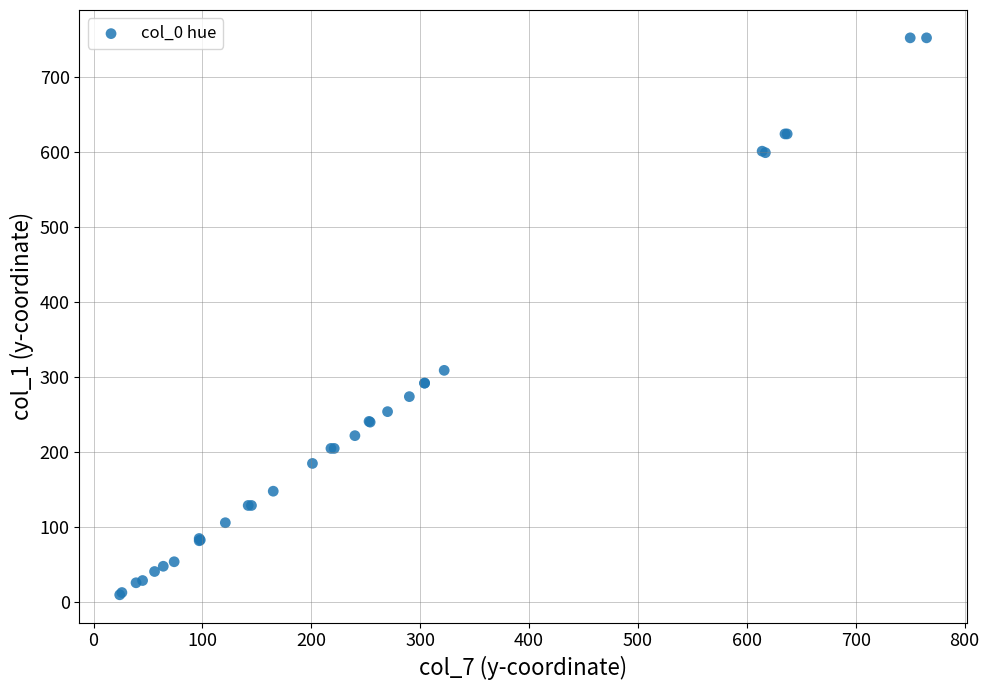

What Y value in the scatter plot is closest to 381?

309